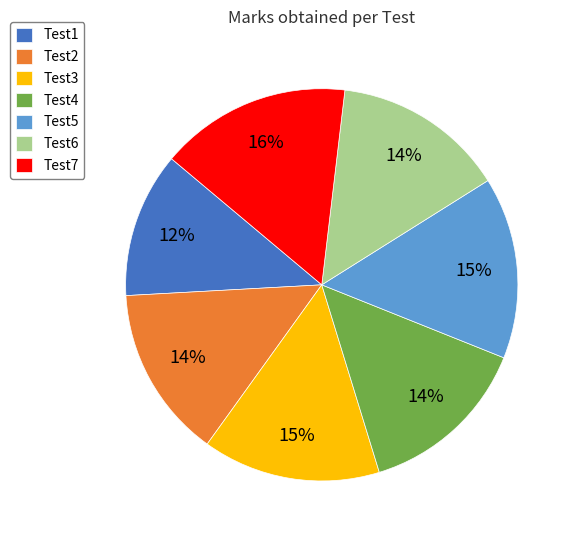

Which category has the smallest portion of the pie?

Test1